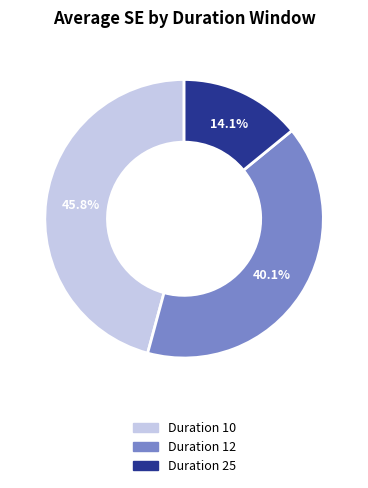

Is there any slice that represents more than half of the pie?

No